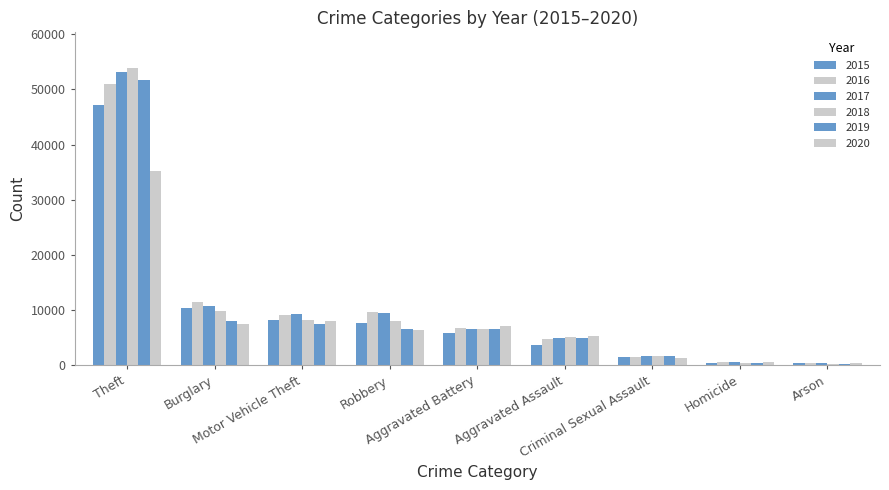

Count the number of categories in the chart.

9